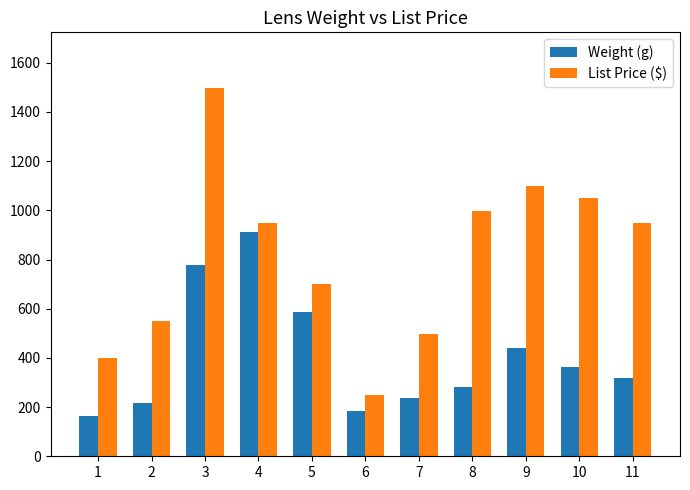

Is the value of Weight (g) at 1 greater than the value of List Price ($) at 2?

No